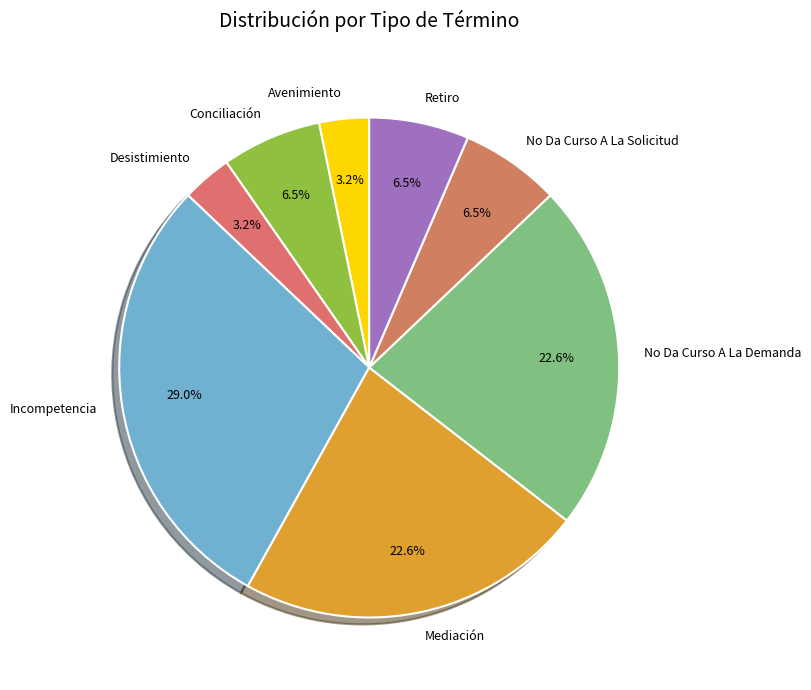

What is the ratio of the value at Desistimiento to the value at Conciliación?

0.5